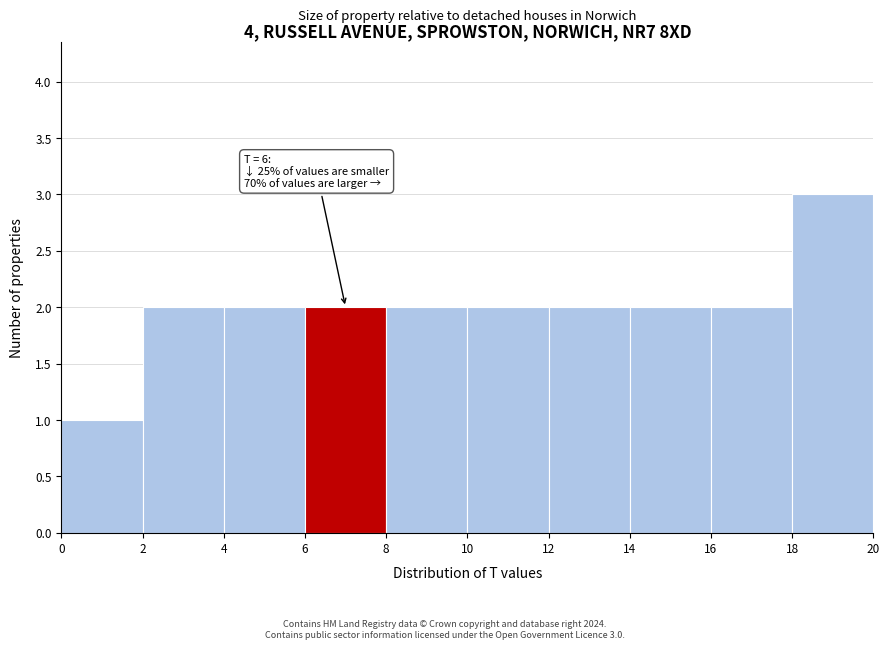

Which range on the x-axis has the tallest bar?

18 to 20